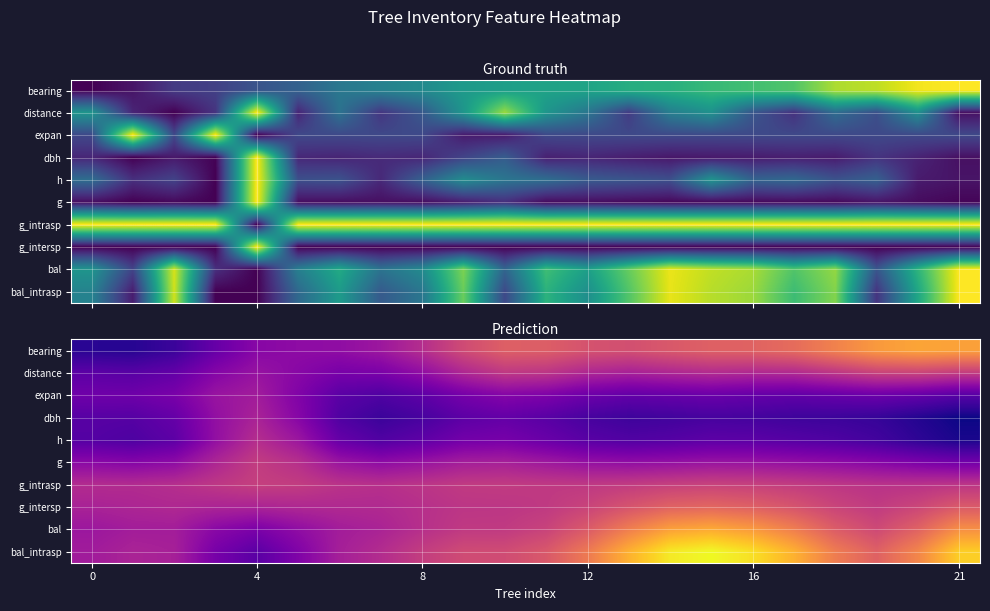

At how many categories does at least one series exceed 0?

22